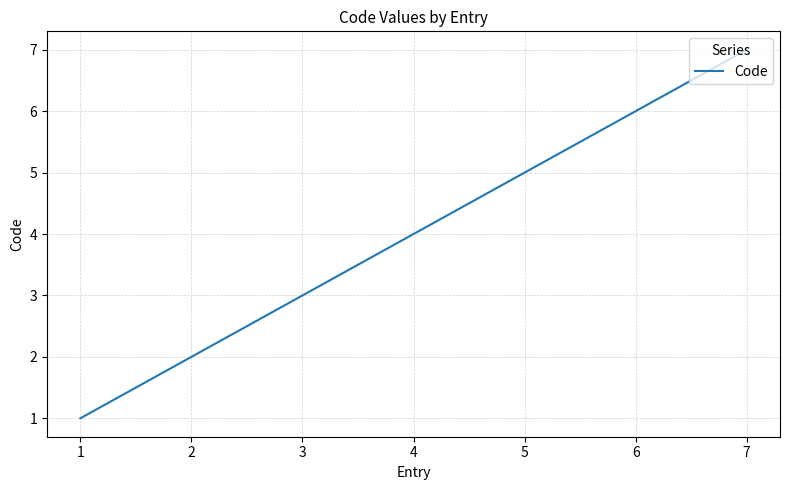

How many lines are shown in the chart?

1